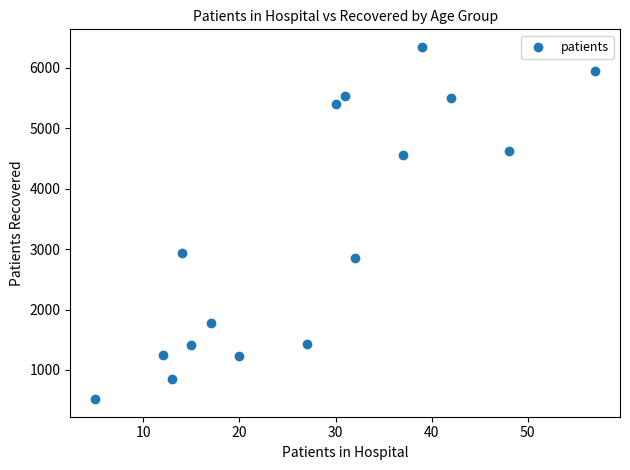

What Y value in the scatter plot is closest to 3431?

2936